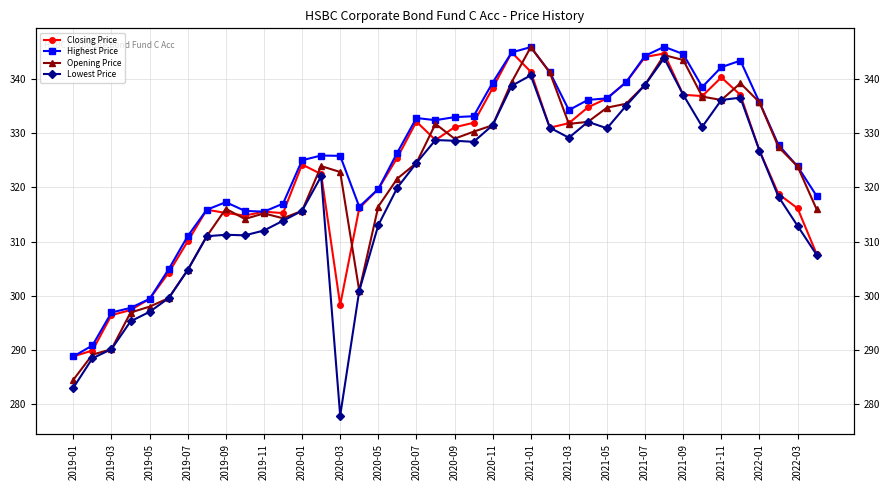

At how many categories does at least one series exceed 279?

40